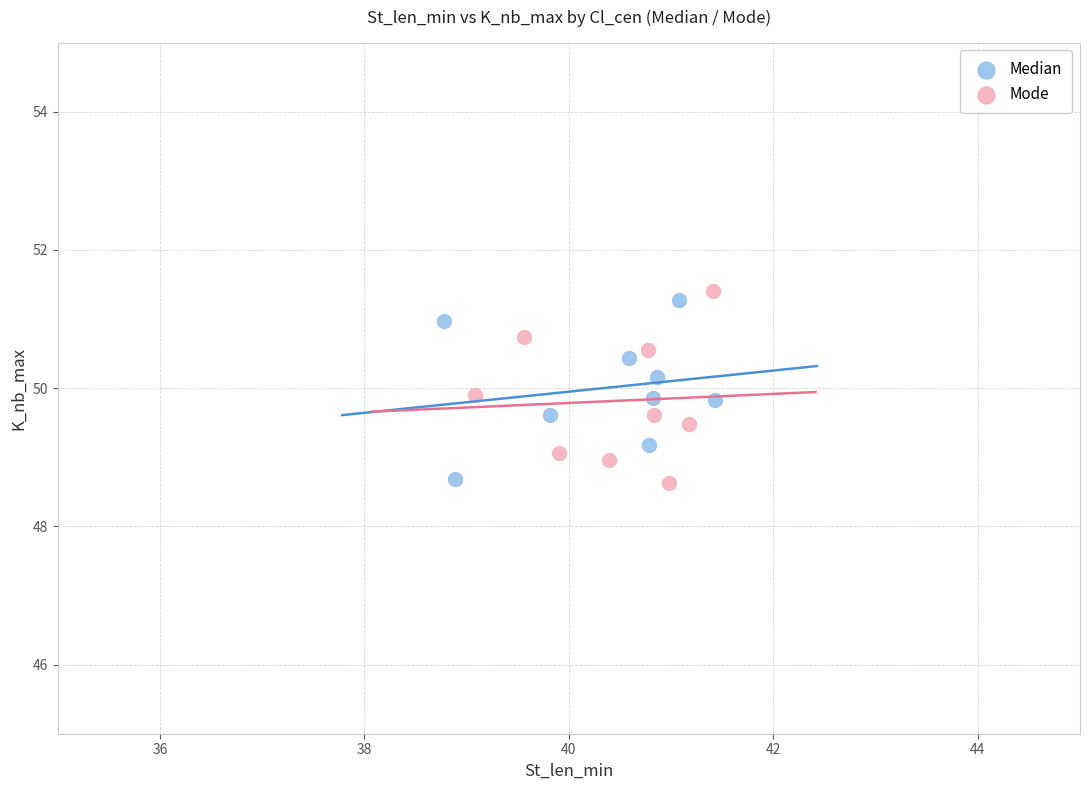

What are all the series names shown in the legend?

Median, Mode